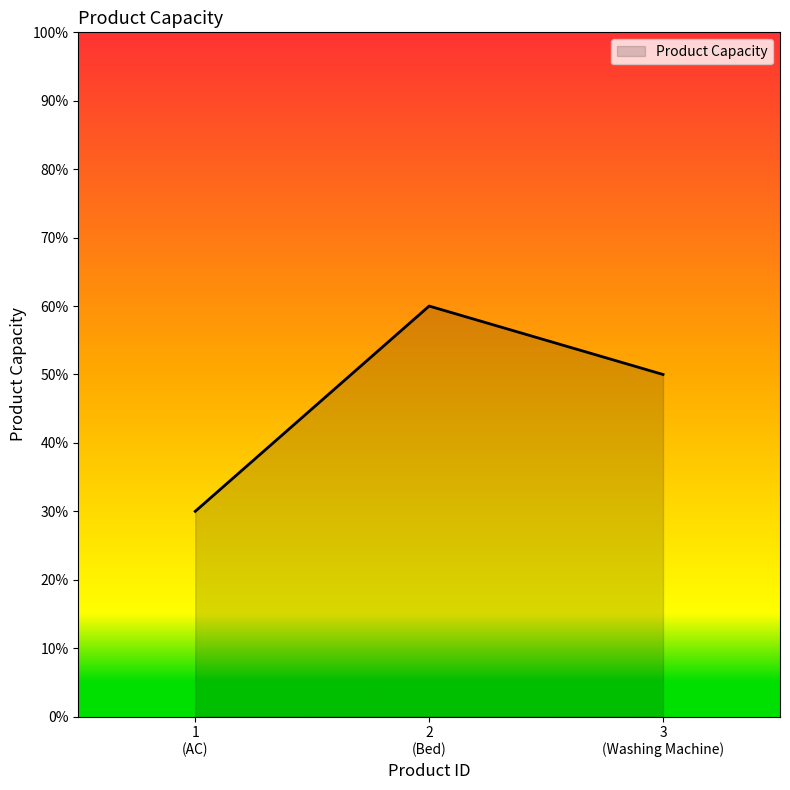

At which label is the value closest to 45?

3
(Washing Machine)